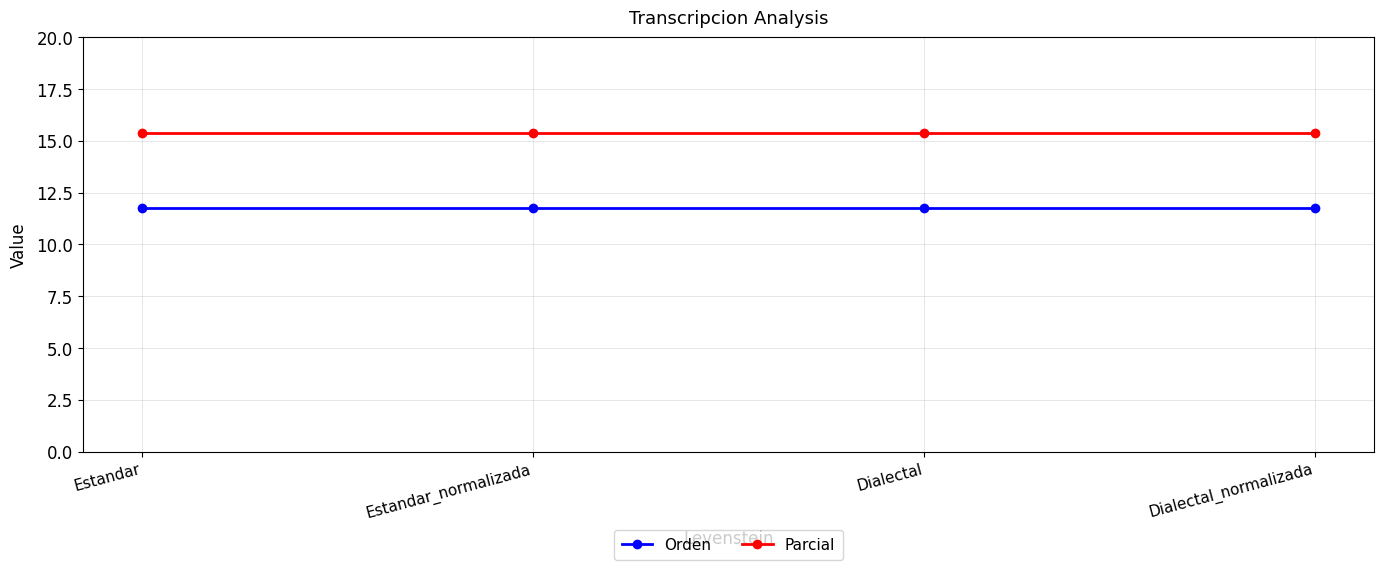

True or false: Parcial and Orden cross at least once.

False